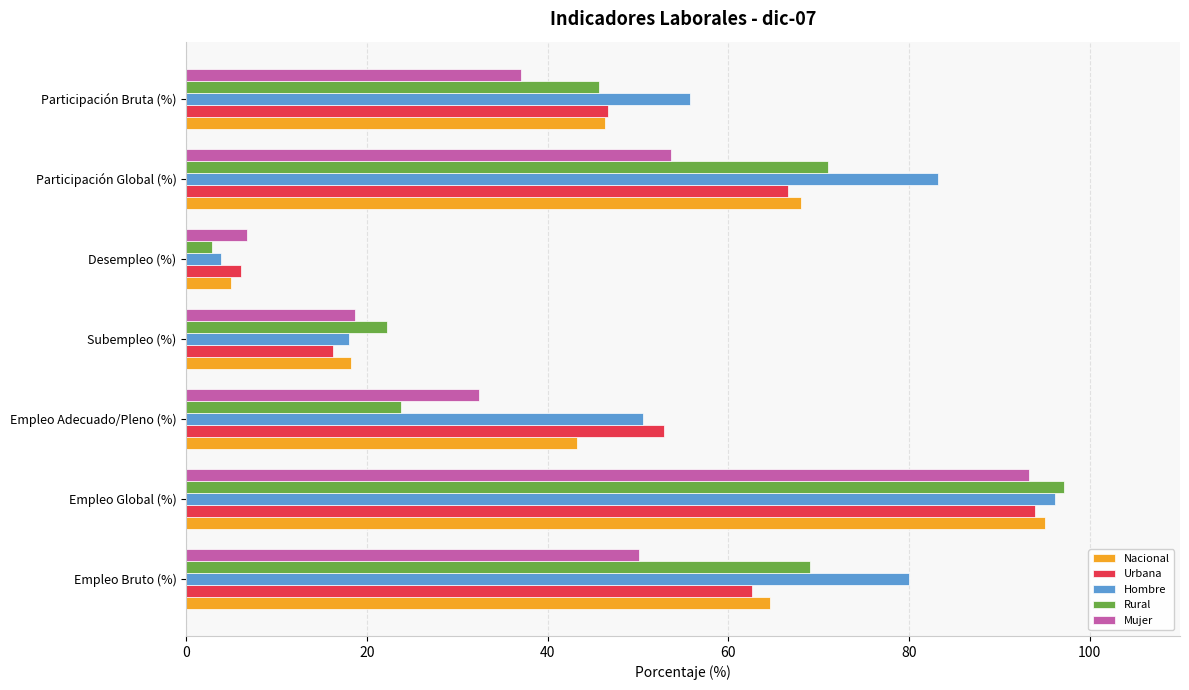

At which label does Hombre reach its minimum?

Desempleo (%)